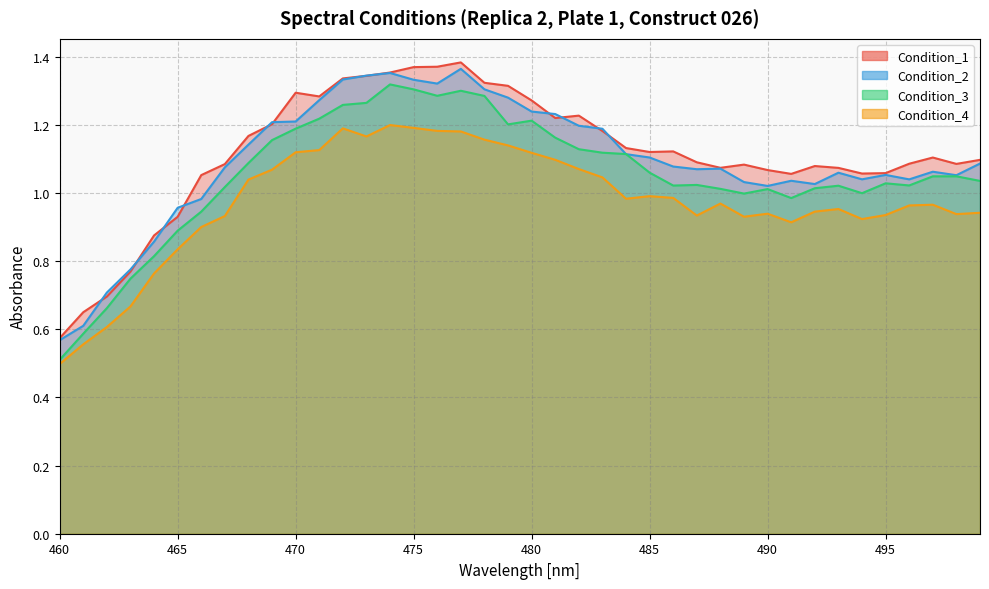

Reading left to right, transcribe all the data shown in this chart.

Condition_1: 460=0.6	461=0.7	462=0.7	463=0.8	464=0.9	465=0.9	466=1.1	467=1.1	468=1.2	469=1.2	470=1.3	471=1.3	472=1.3	473=1.3	474=1.4	475=1.4	476=1.4	477=1.4	478=1.3	479=1.3	480=1.3	481=1.2	482=1.2	483=1.2	484=1.1	485=1.1	486=1.1	487=1.1	488=1.1	489=1.1	490=1.1	491=1.1	492=1.1	493=1.1	494=1.1	495=1.1	496=1.1	497=1.1	498=1.1	499=1.1
Condition_2: 460=0.6	461=0.6	462=0.7	463=0.8	464=0.9	465=1.0	466=1.0	467=1.1	468=1.1	469=1.2	470=1.2	471=1.3	472=1.3	473=1.3	474=1.4	475=1.3	476=1.3	477=1.4	478=1.3	479=1.3	480=1.2	481=1.2	482=1.2	483=1.2	484=1.1	485=1.1	486=1.1	487=1.1	488=1.1	489=1.0	490=1.0	491=1.0	492=1.0	493=1.1	494=1.0	495=1.1	496=1.0	497=1.1	498=1.1	499=1.1
Condition_3: 460=0.5	461=0.6	462=0.7	463=0.7	464=0.8	465=0.9	466=0.9	467=1.0	468=1.1	469=1.2	470=1.2	471=1.2	472=1.3	473=1.3	474=1.3	475=1.3	476=1.3	477=1.3	478=1.3	479=1.2	480=1.2	481=1.2	482=1.1	483=1.1	484=1.1	485=1.1	486=1.0	487=1.0	488=1.0	489=1.0	490=1.0	491=1.0	492=1.0	493=1.0	494=1.0	495=1.0	496=1.0	497=1.0	498=1.0	499=1.0
Condition_4: 460=0.5	461=0.6	462=0.6	463=0.7	464=0.8	465=0.8	466=0.9	467=0.9	468=1.0	469=1.1	470=1.1	471=1.1	472=1.2	473=1.2	474=1.2	475=1.2	476=1.2	477=1.2	478=1.2	479=1.1	480=1.1	481=1.1	482=1.1	483=1.0	484=1.0	485=1.0	486=1.0	487=0.9	488=1.0	489=0.9	490=0.9	491=0.9	492=0.9	493=1.0	494=0.9	495=0.9	496=1.0	497=1.0	498=0.9	499=0.9